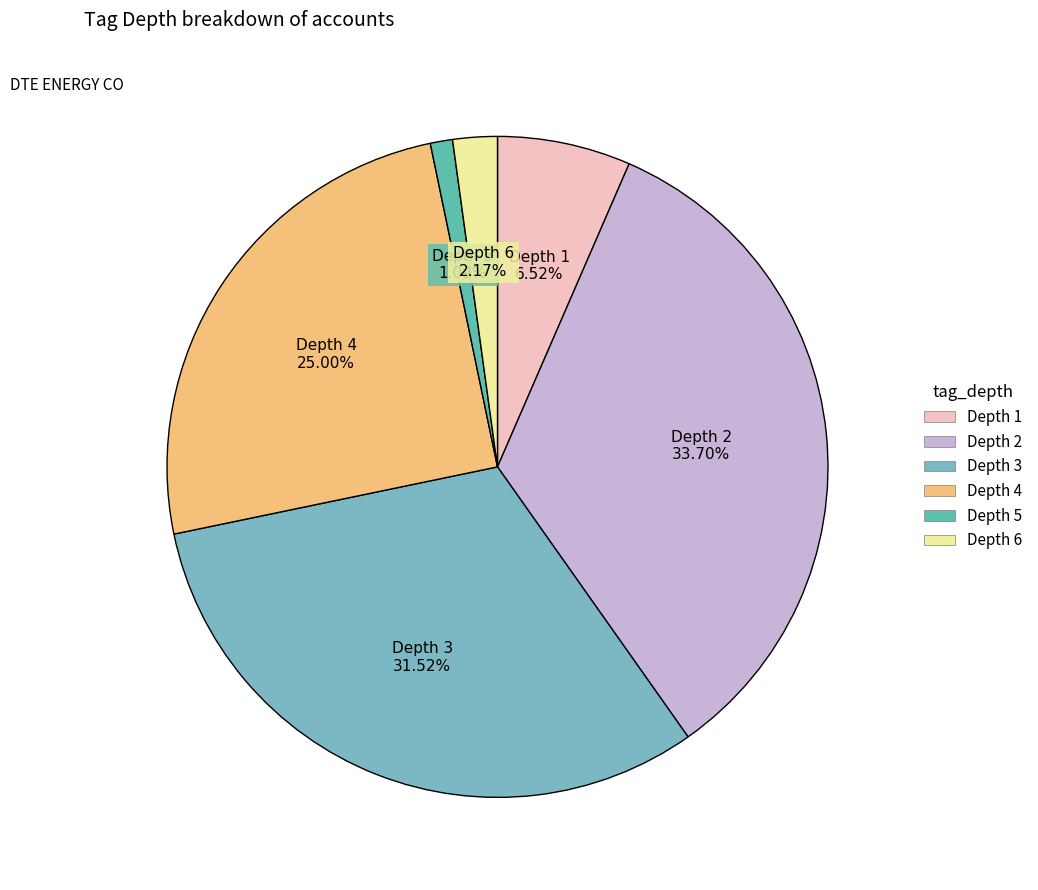

What percentage is the Depth 4 slice, to the nearest percent?

25%